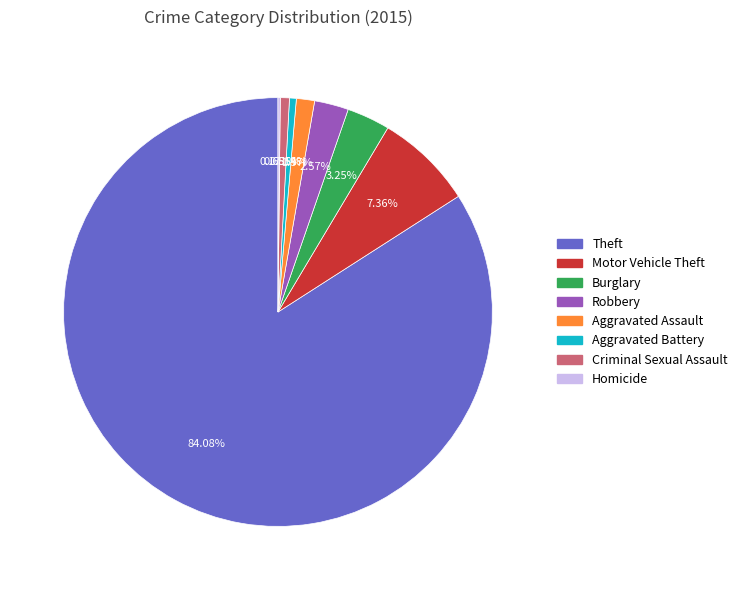

Between Aggravated Assault and Theft, which is larger?

Theft